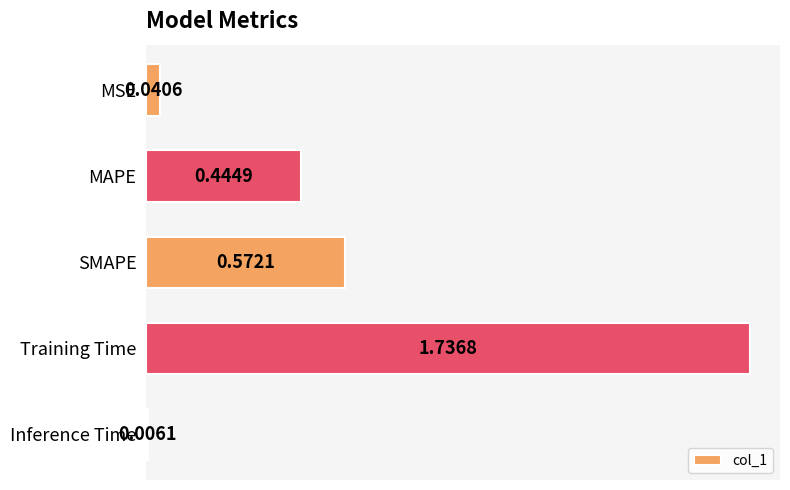

At which category does the chart reach its peak across all series?

Training Time